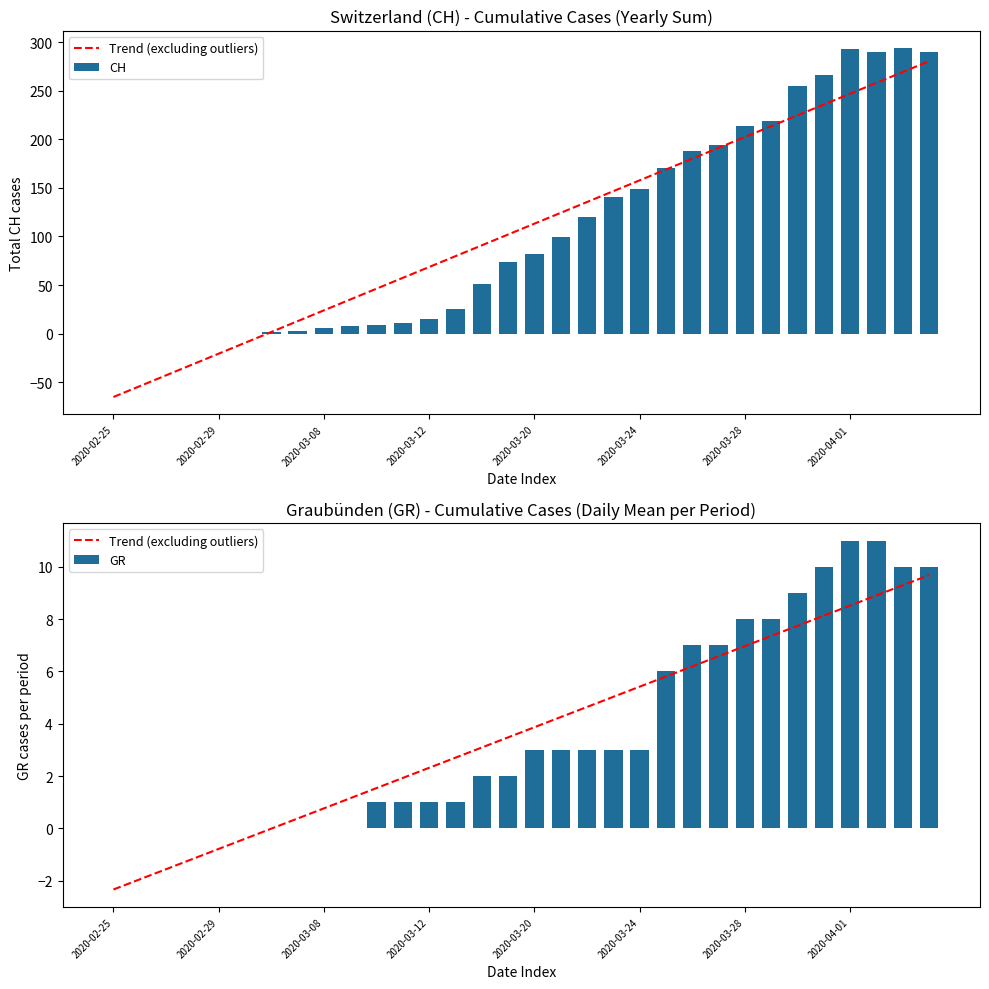

Which series has the largest total across all categories?

CH